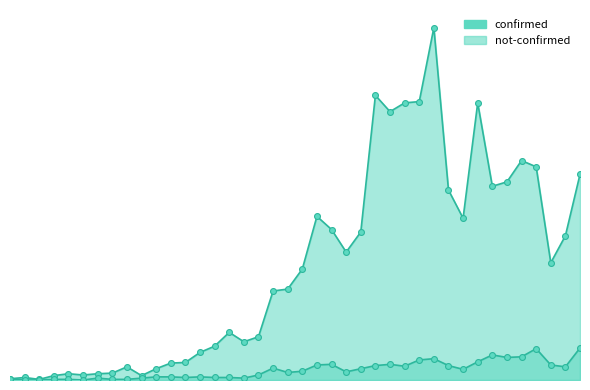

Is the value of not-confirmed at 2020-03-16 greater than the value of confirmed at 2020-03-30?

No